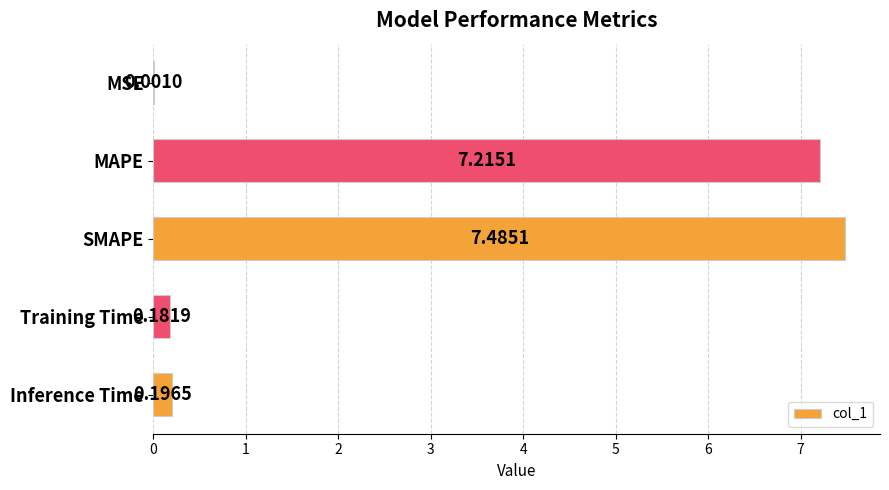

Where is the data nearest to the value 3?

Inference Time